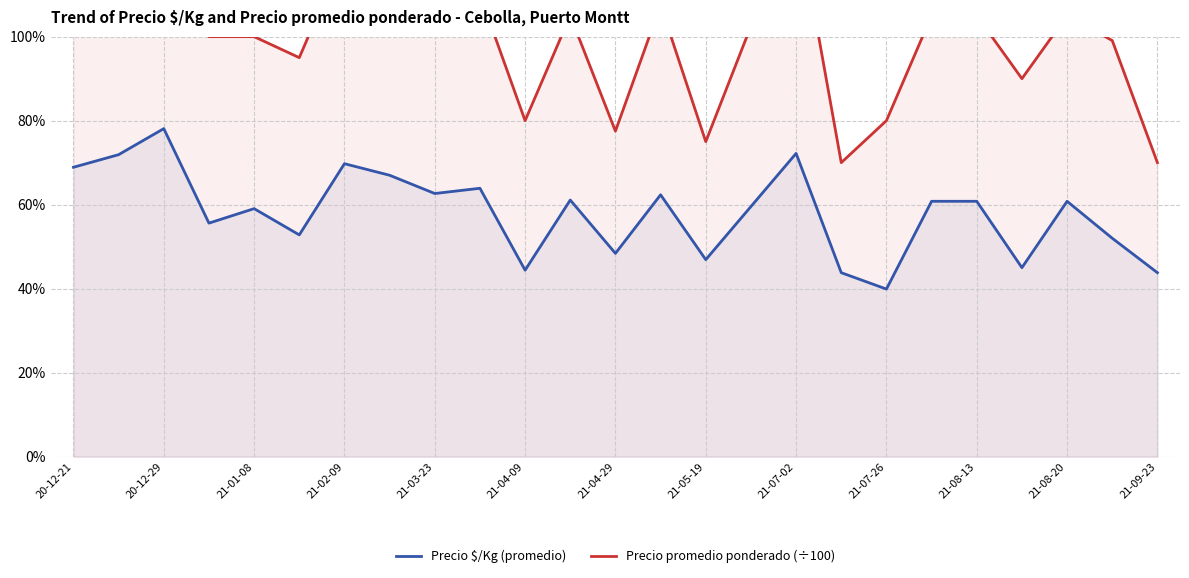

True or false: Precio $/Kg (promedio) has a value of 37.0 at 21-08-13.

False